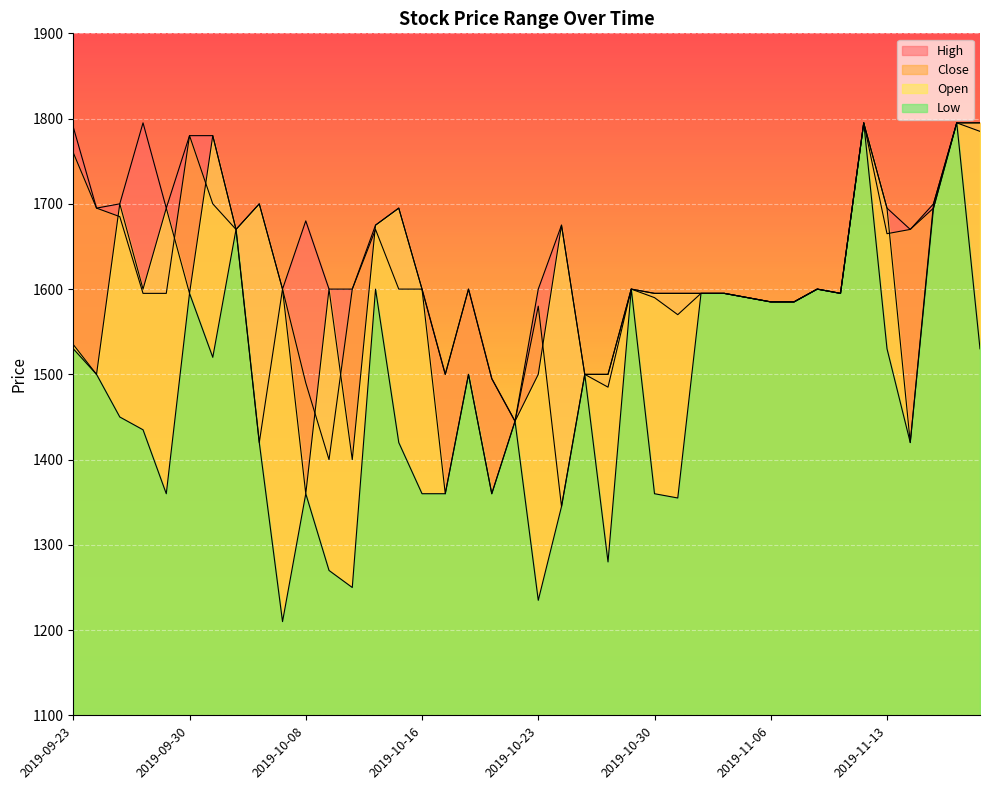

What are all the series names shown in the legend?

High, Low, Open, Close